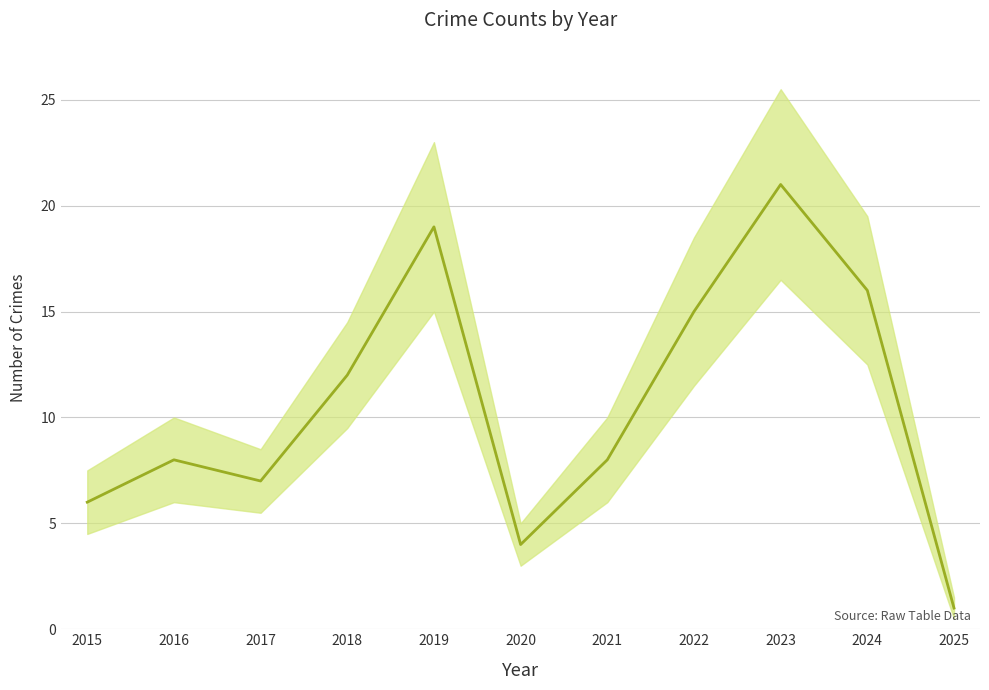

At which category does the chart reach its peak across all series?

2023